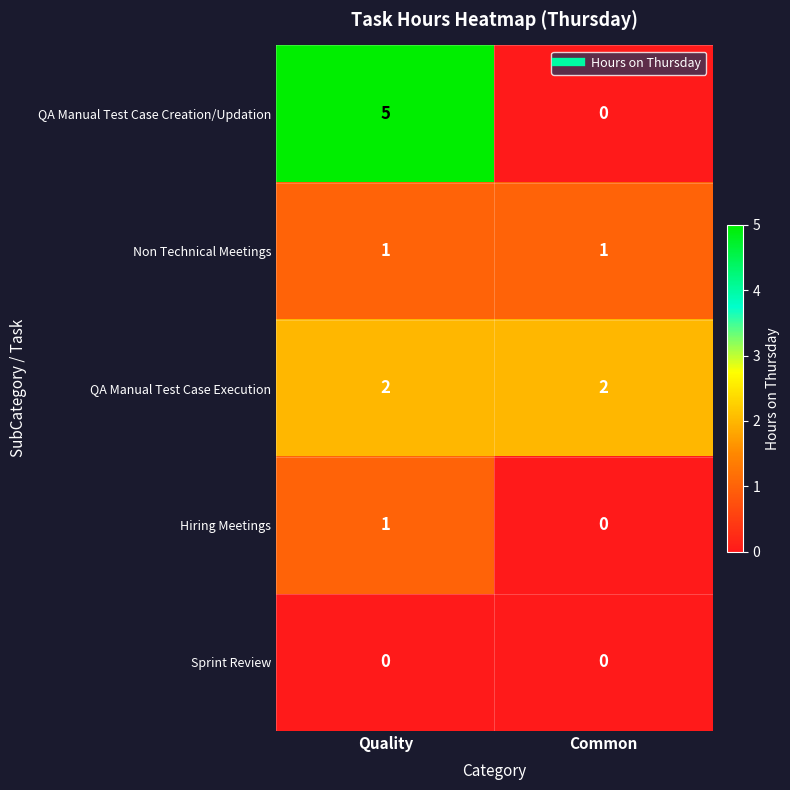

Is the value of Hiring Meetings at Quality greater than the value of QA Manual Test Case Creation/Updation at Quality?

No